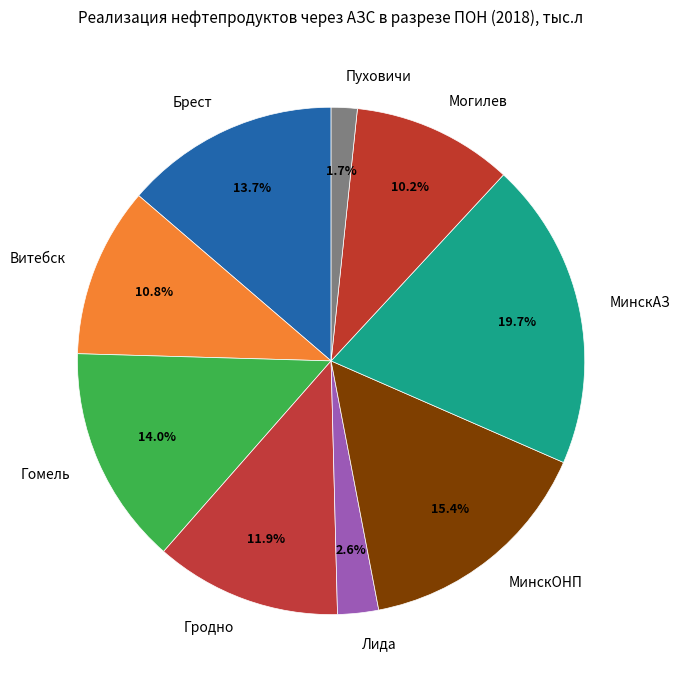

Which slice is the smallest?

Пуховичи